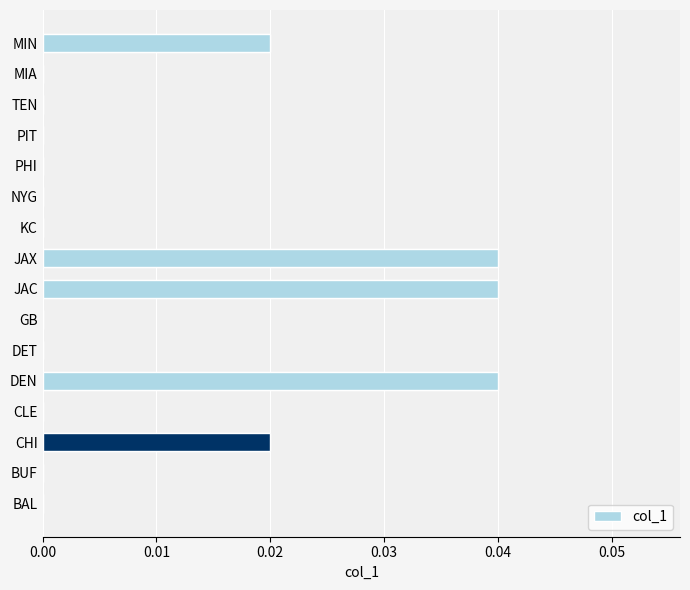

How many series are shown in this chart?

1